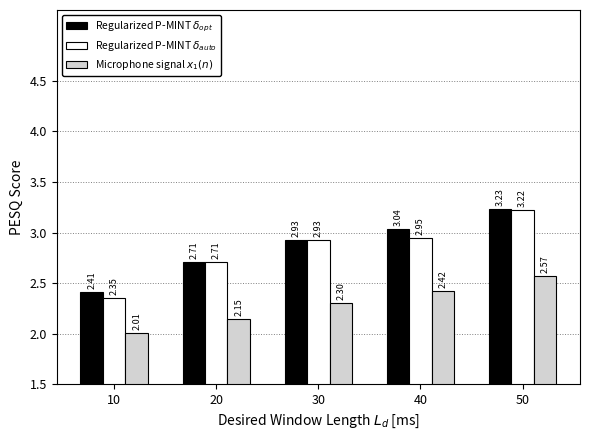

Which category has the lowest value in the Regularized P-MINT $\delta_{auto}$ series?

10